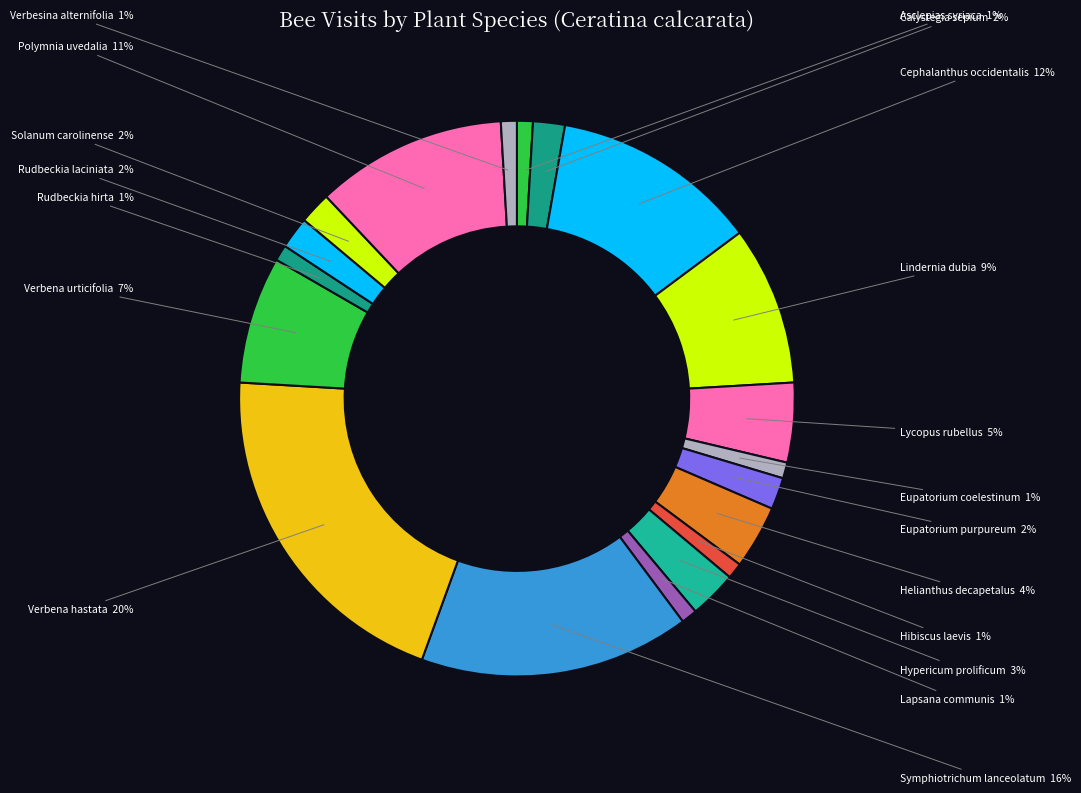

To the nearest percent, what percentage of the pie is Polymnia uvedalia?

11%